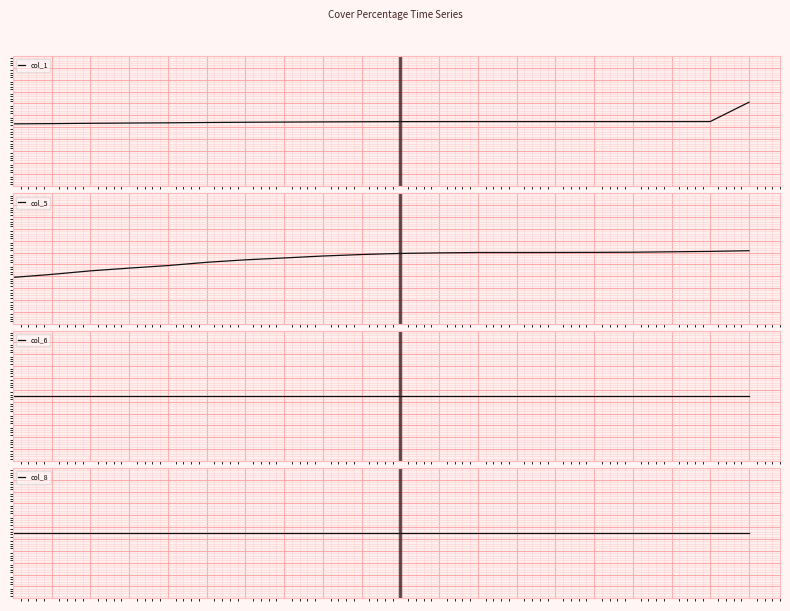

How many data points in col_5 are above 79?

11